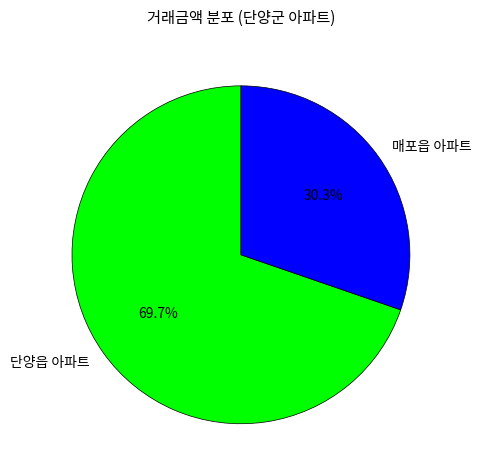

Does any single category account for the majority?

Yes